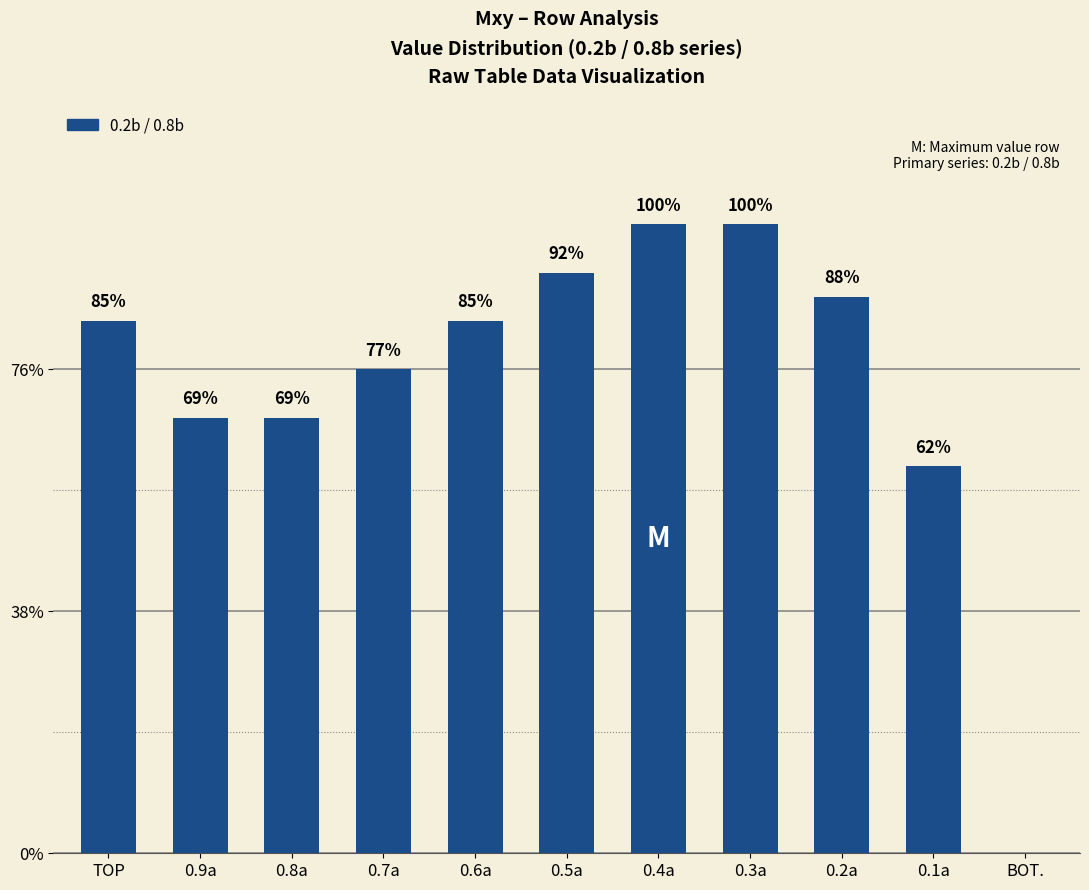

Are the bars horizontal?

No